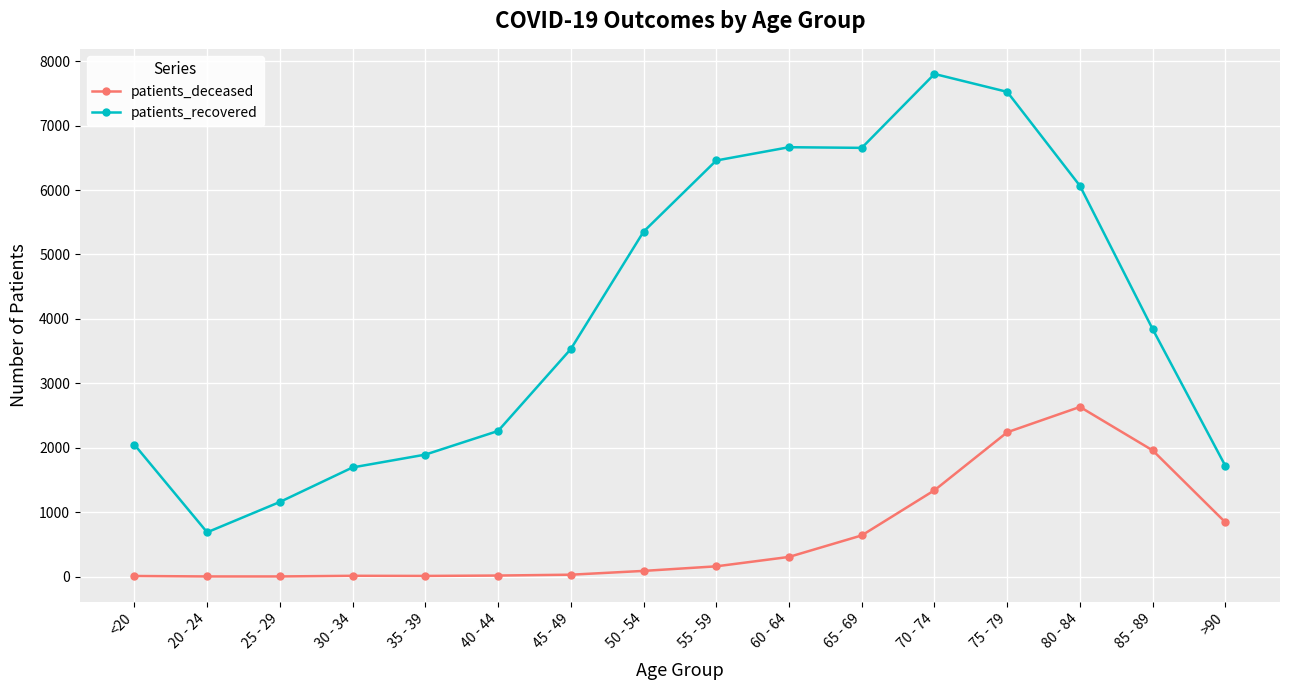

Which series changed the most between 25 - 29 and 65 - 69?

patients_recovered